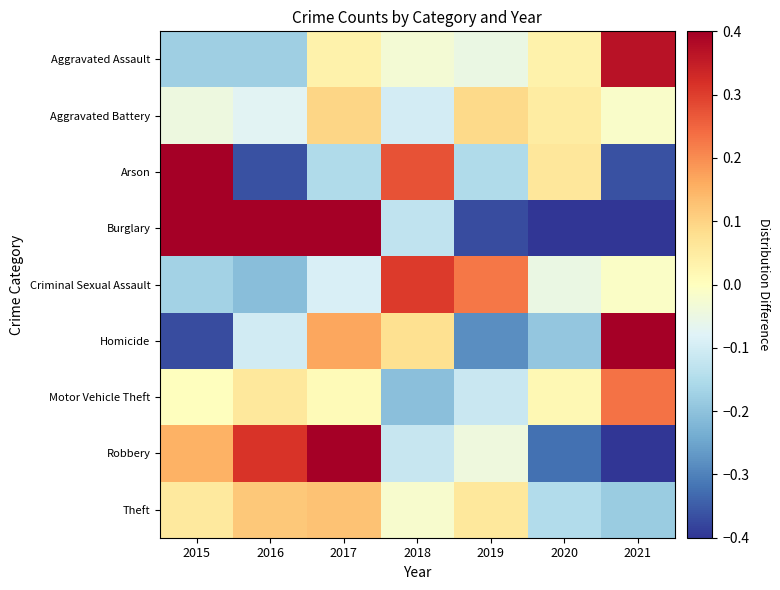

At how many categories does at least one series exceed 0?

7